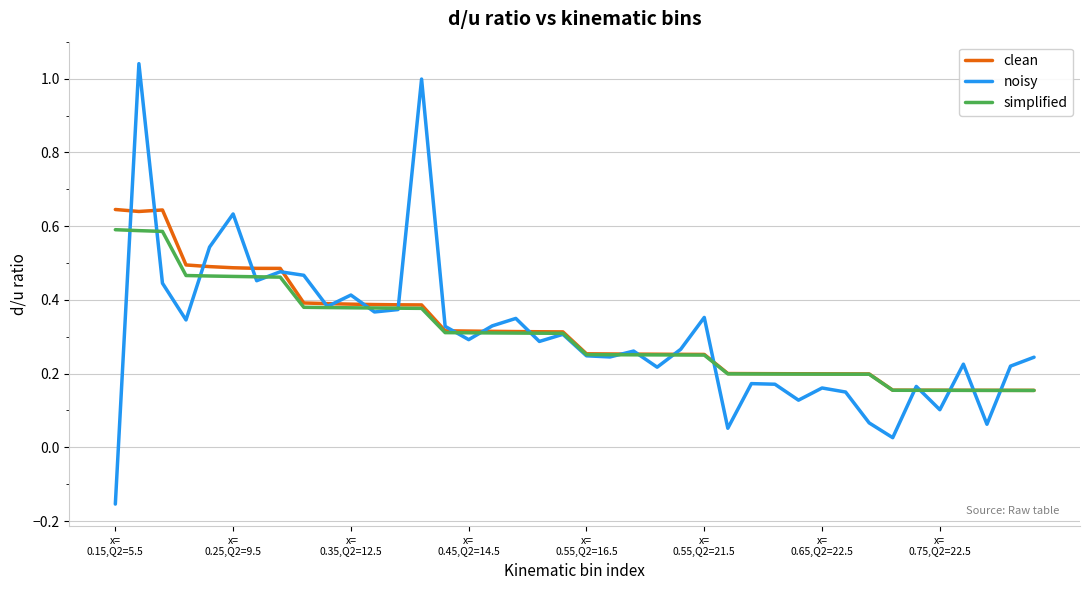

Which series has the largest range (max minus min)?

noisy